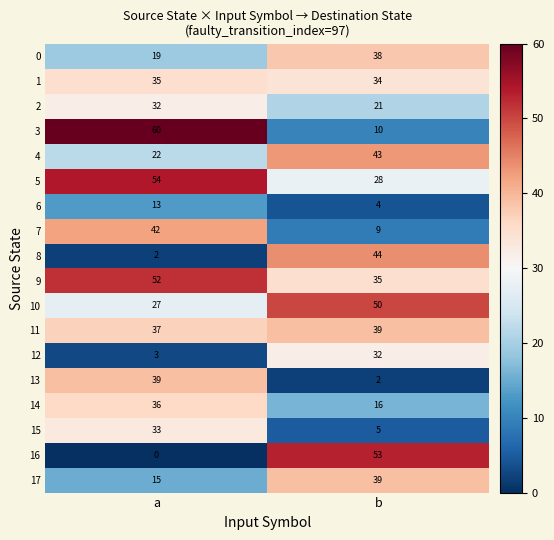

What is the difference between the 7 values at b and a?

33